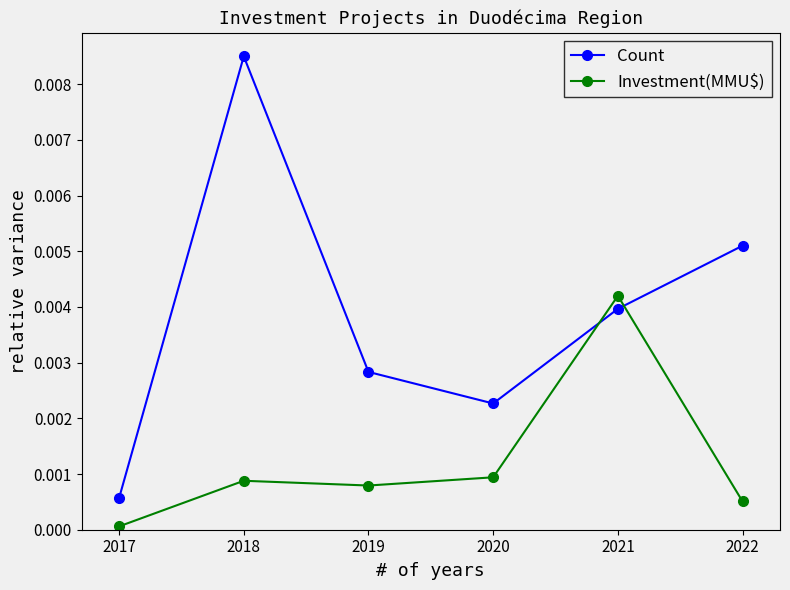

How many interior local valleys does the Investment(MMU$) series have?

1